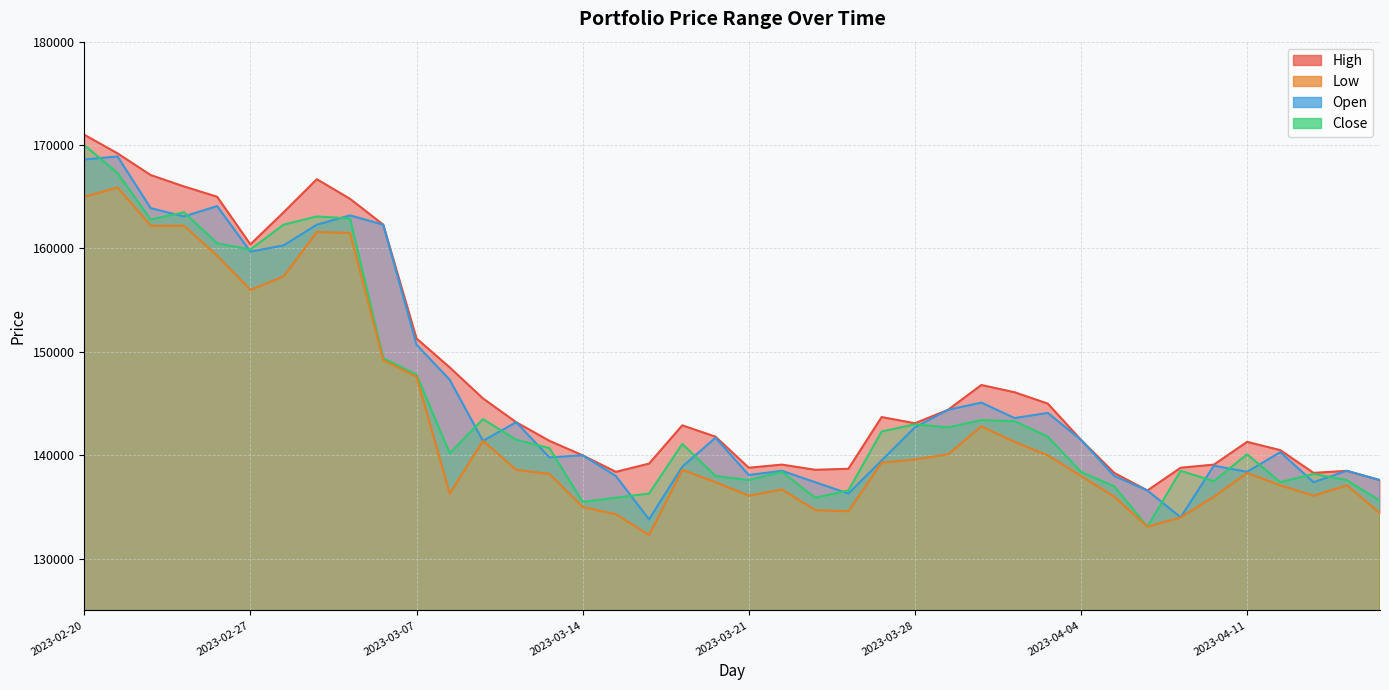

What is the spread (max minus min) of values at 2023-03-31?

4800